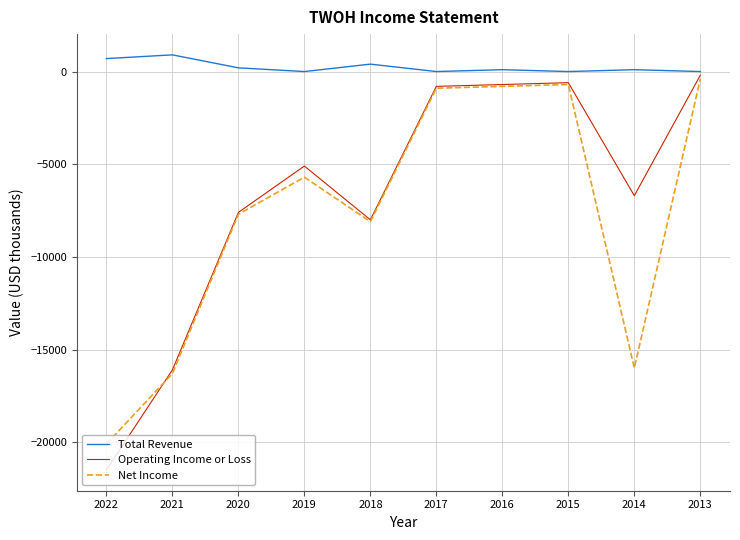

What is the difference between the Total Revenue values at 2022 and 2021?

200